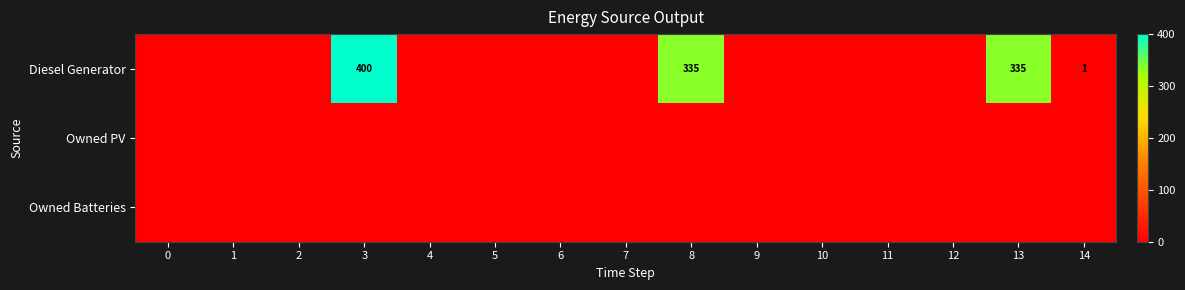

True or false: Diesel Generator has a value of 472 at 8.

False